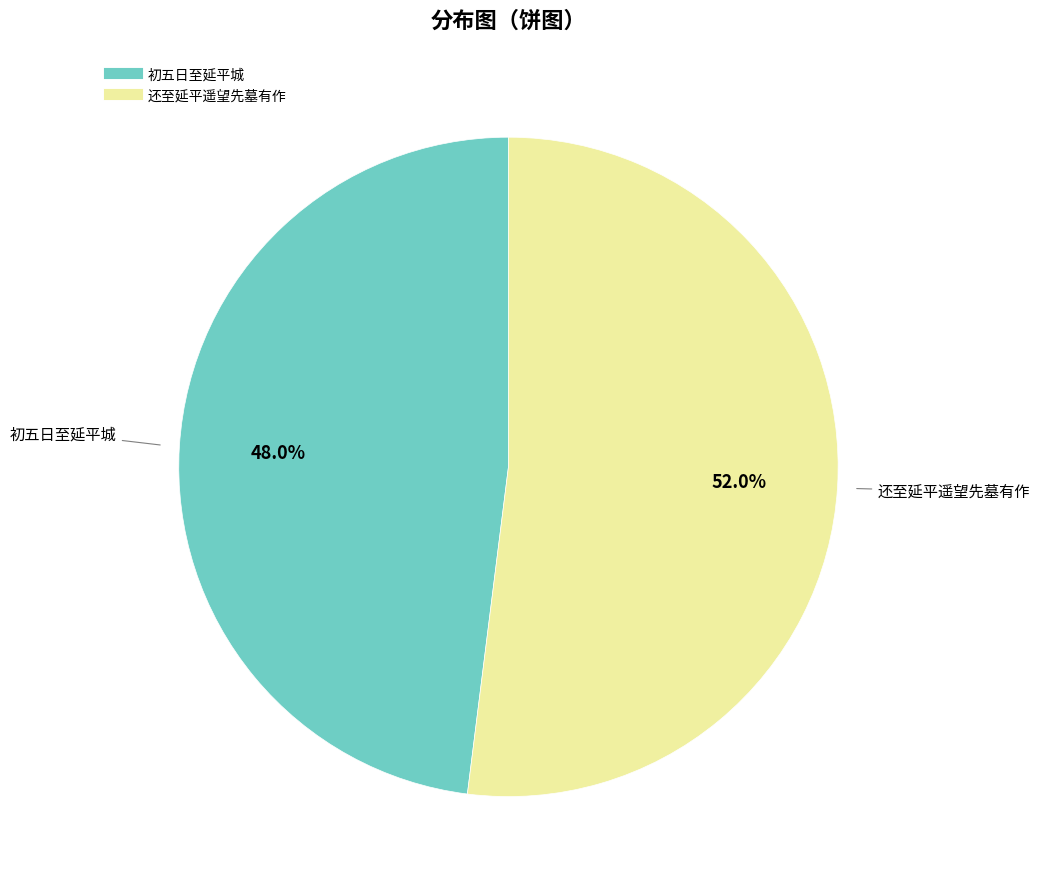

To the nearest percent, what portion does 还至延平遥望先墓有作 represent?

52%